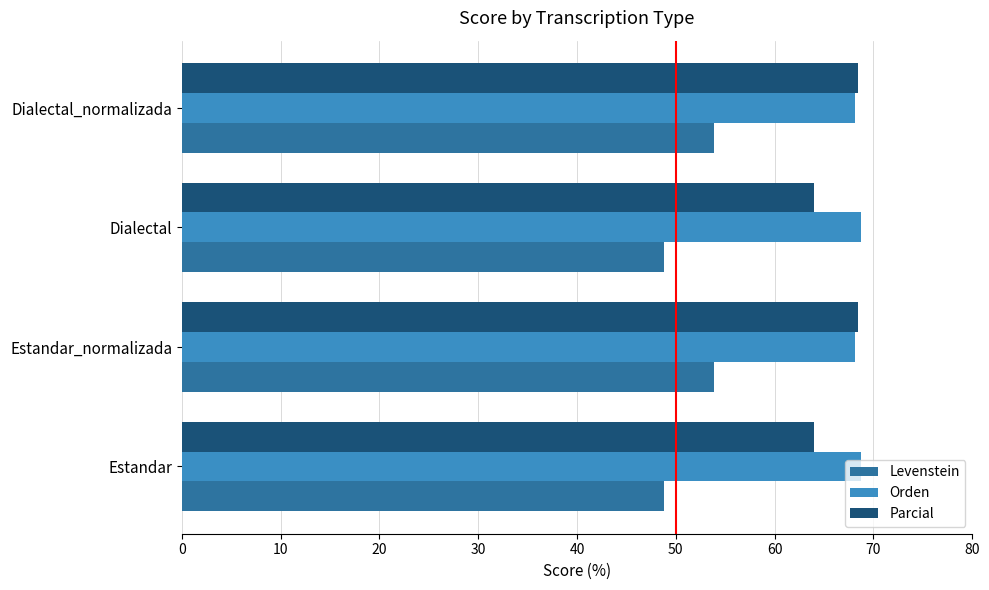

At how many categories does at least one series exceed 60?

4